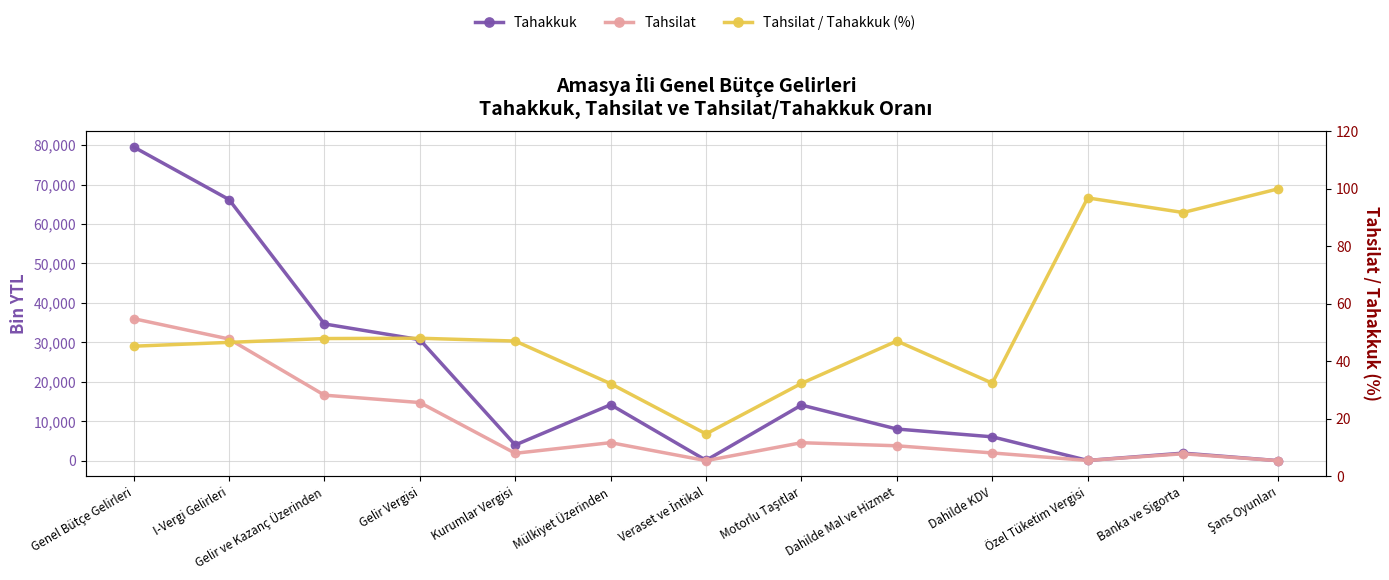

What are all the series names shown in the legend?

Tahakkuk, Tahsilat, Tahsilat / Tahakkuk (%)